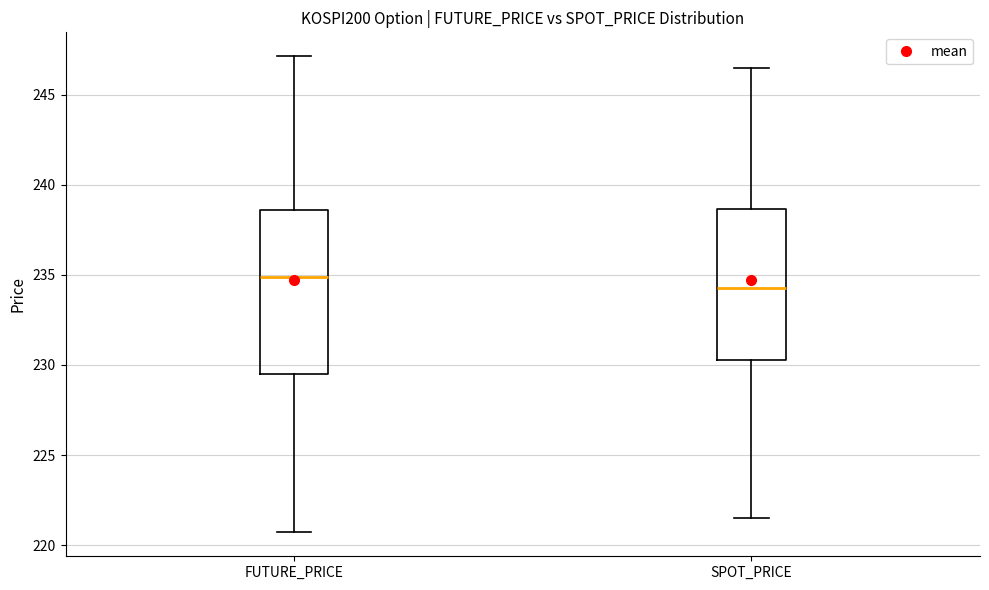

Which box's median line is the highest?

FUTURE_PRICE